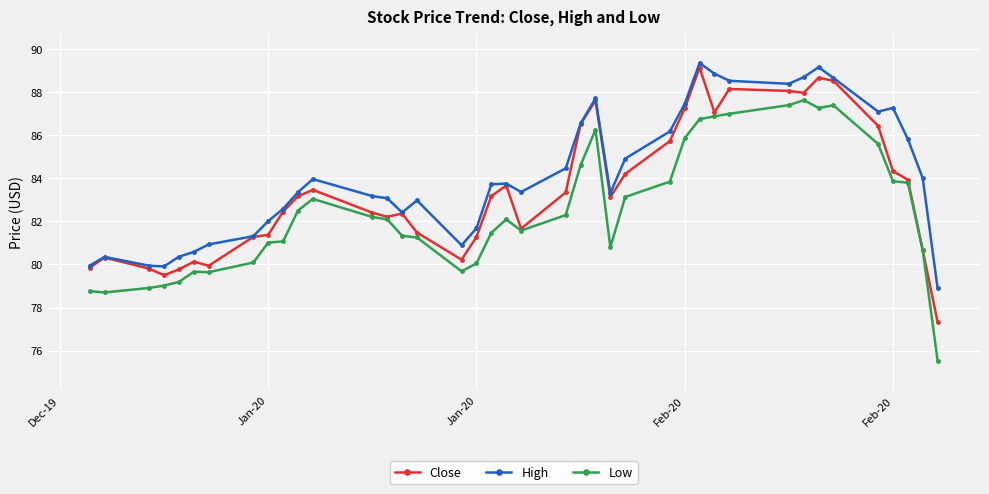

True or false: High has more than 2 interior local peaks.

True